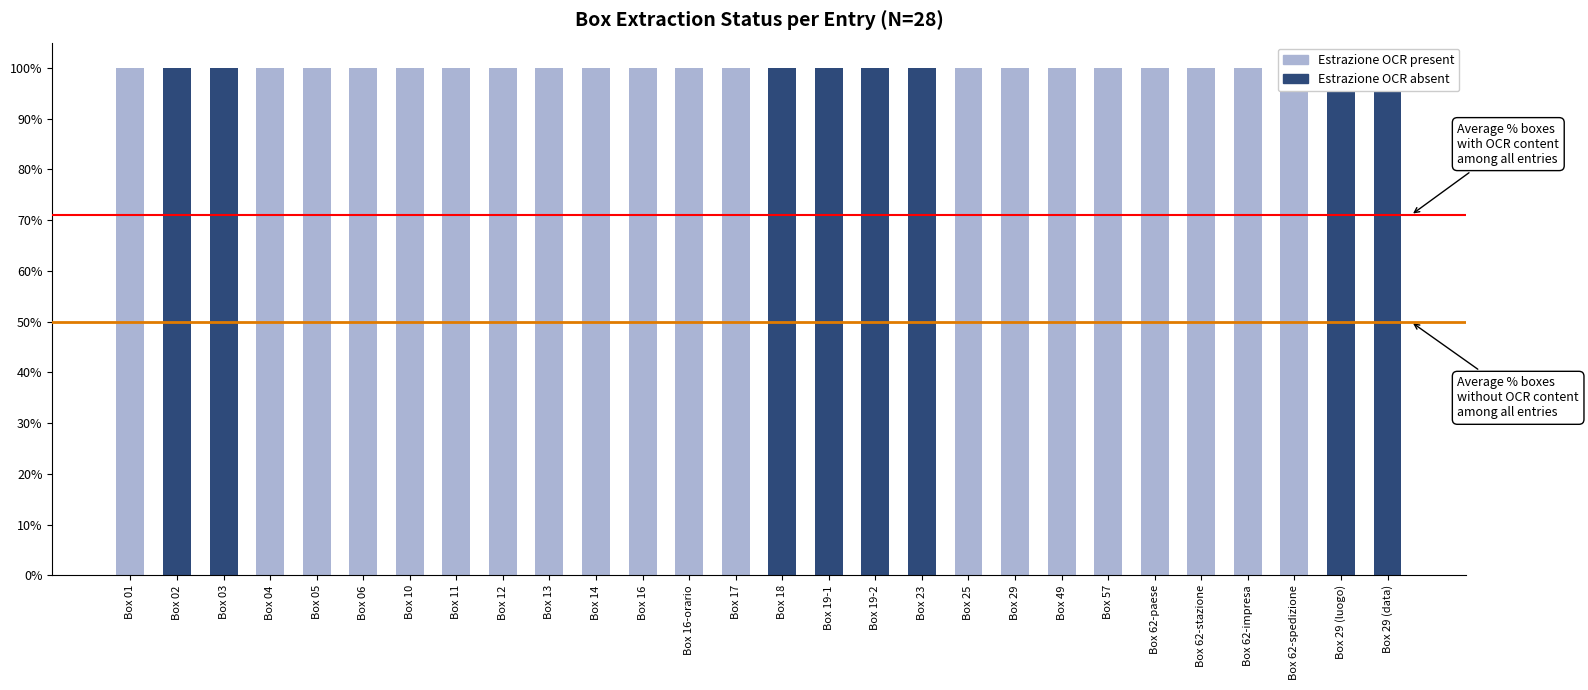

How many groups of bars are there?

28